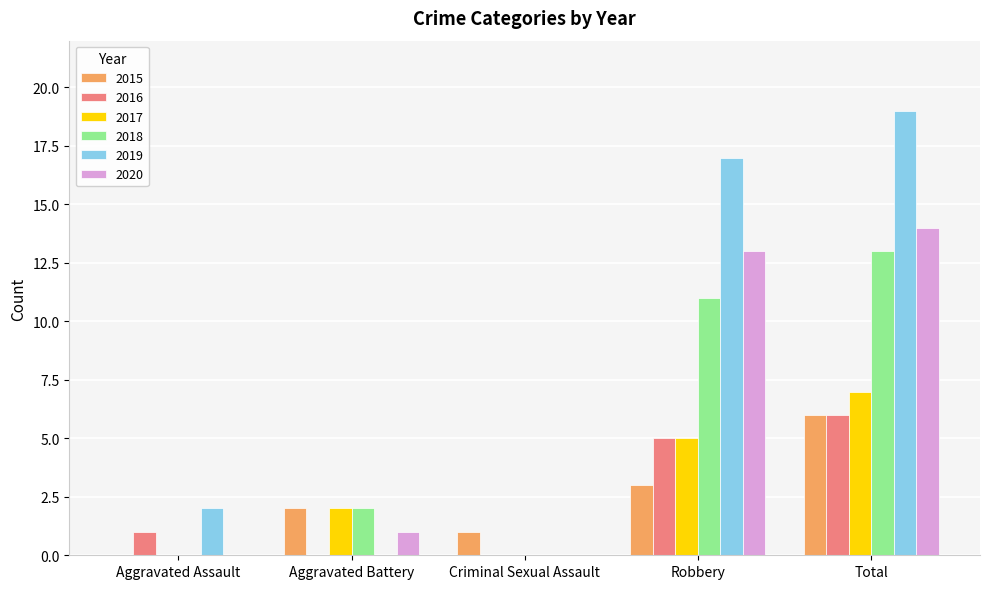

What are all the series names shown in the legend?

2015, 2016, 2017, 2018, 2019, 2020